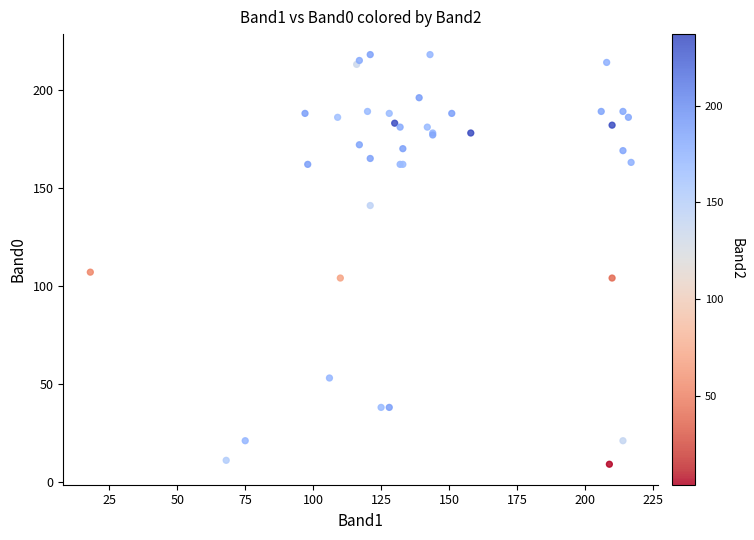

What Y value in the scatter plot is closest to 113?

107